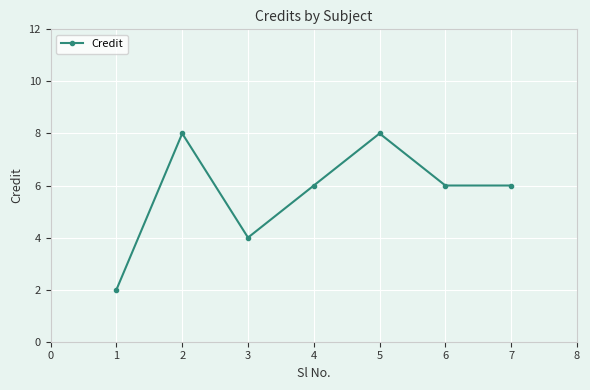

Where does the data first go above 6?

2